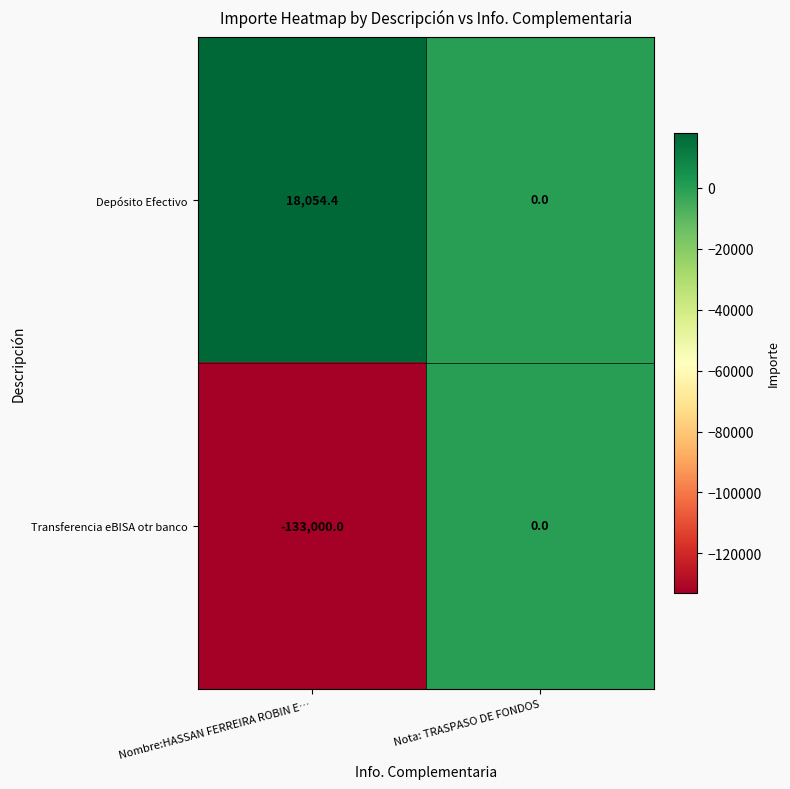

The value of Transferencia eBISA otr banco at Nombre:HASSAN FERREIRA ROBIN E… is -133000.0. True or false?

True